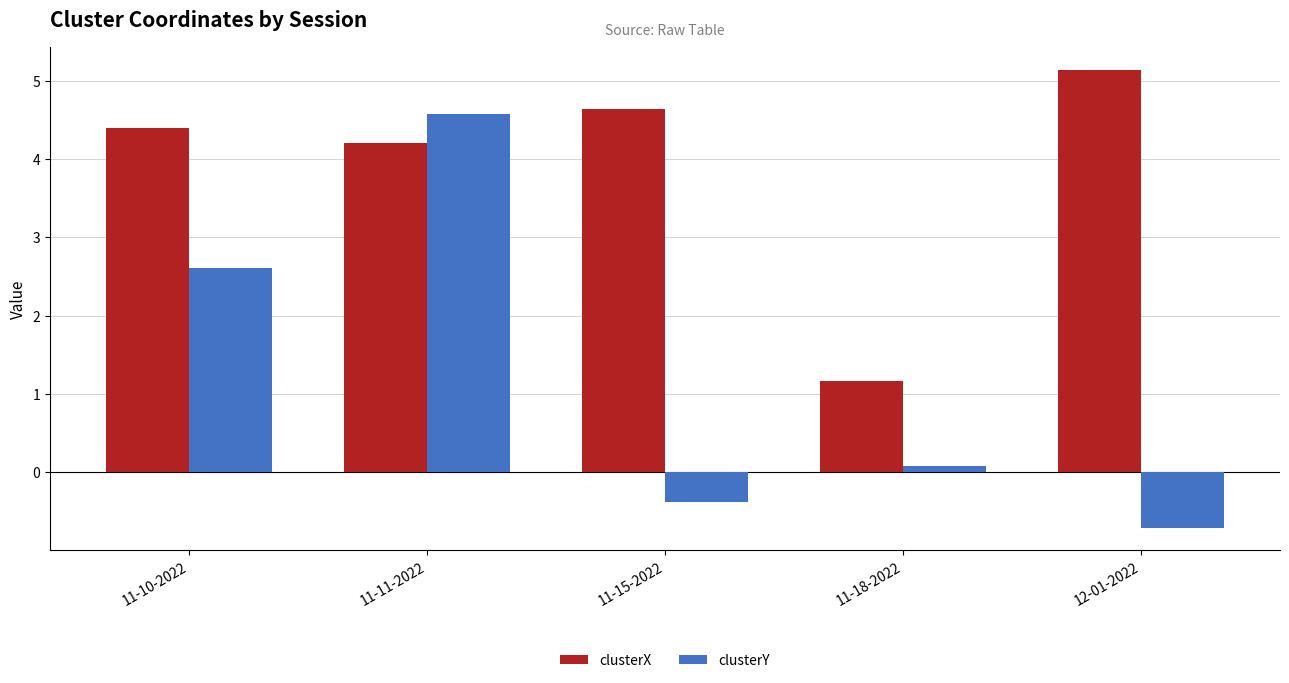

At how many categories does at least one series exceed 0?

5